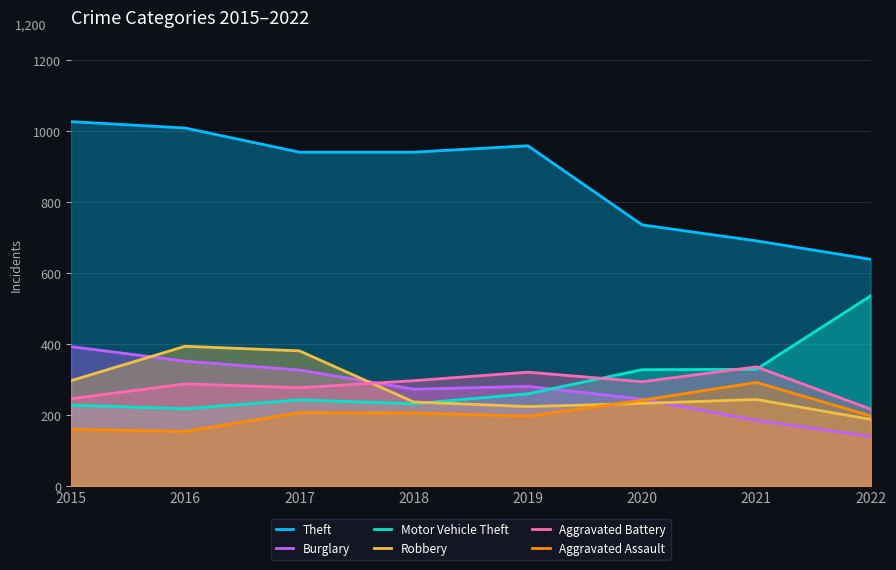

Rank the series by their maximum value, from highest to lowest.

Theft, Motor Vehicle Theft, Robbery, Burglary, Aggravated Battery, Aggravated Assault